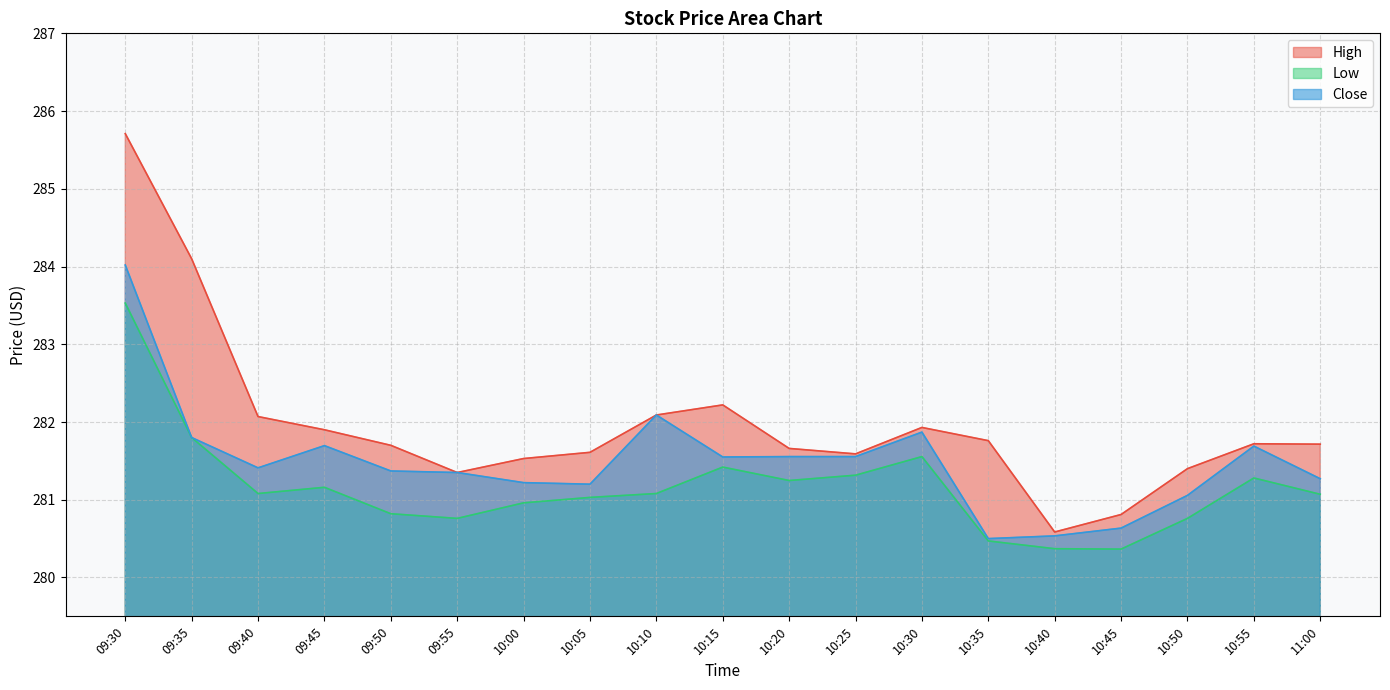

The Low series shows 458.6 at 10:35. True or false?

False